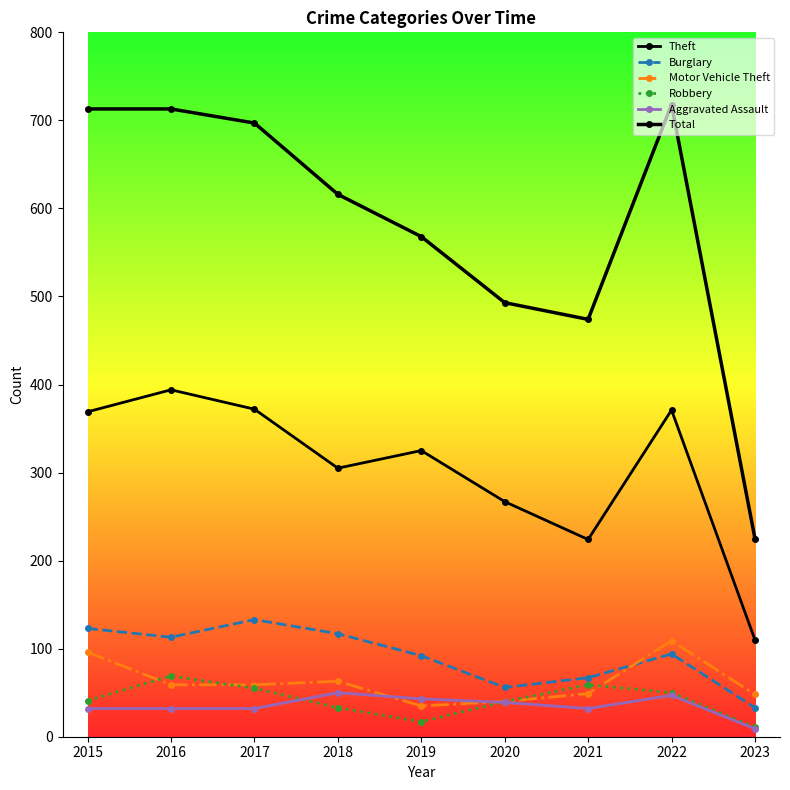

What is the total value across all series at 2018?

1184